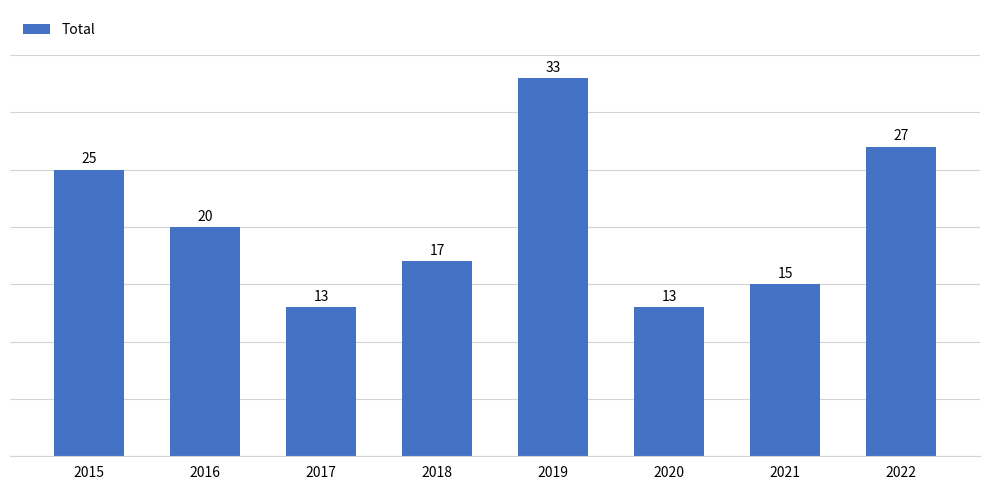

What is the value of the 4th bar from the left?

17